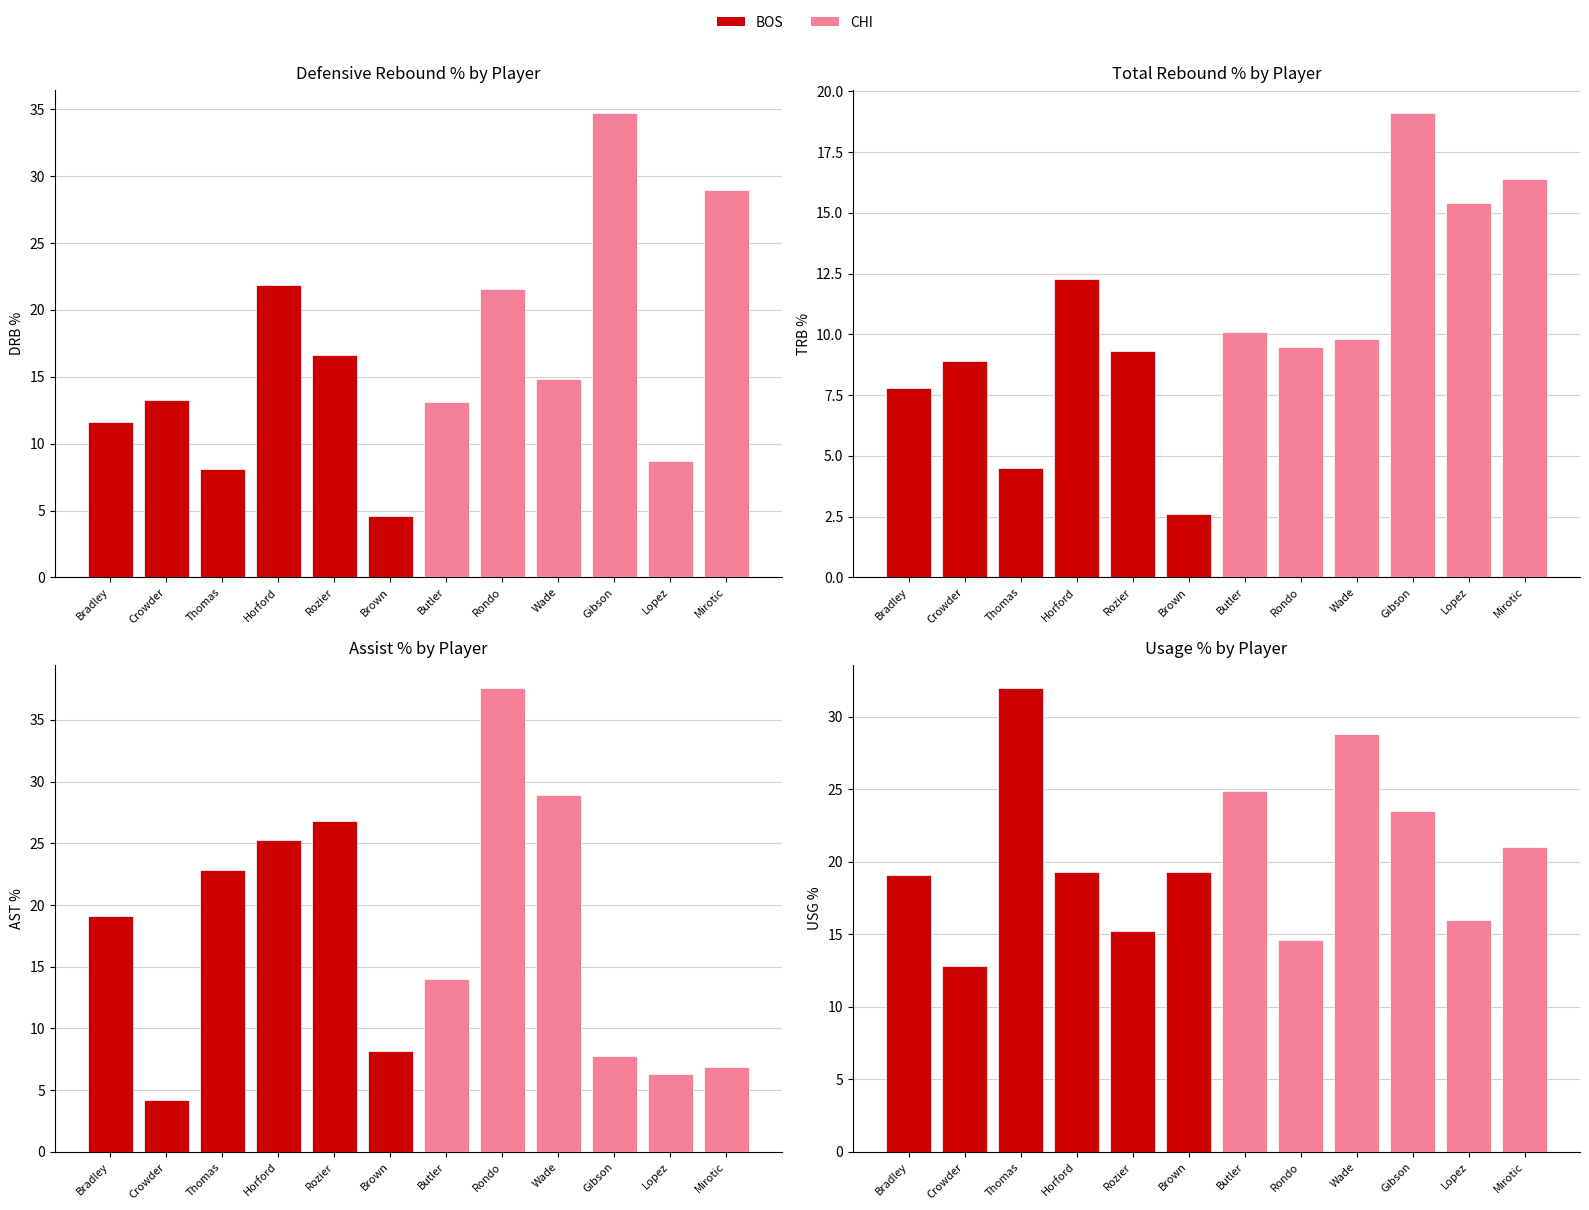

What is the greatest value displayed?

37.6